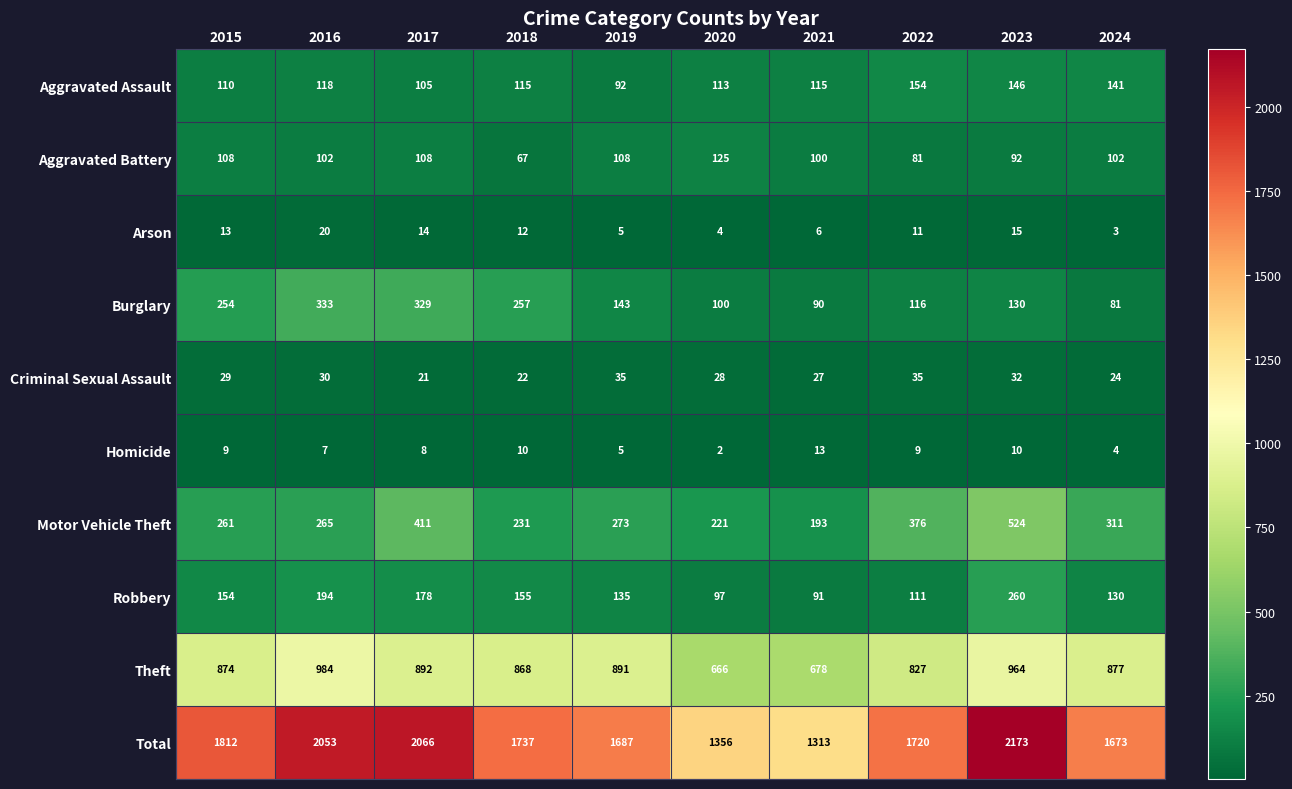

What is the maximum value shown in the chart?

2173